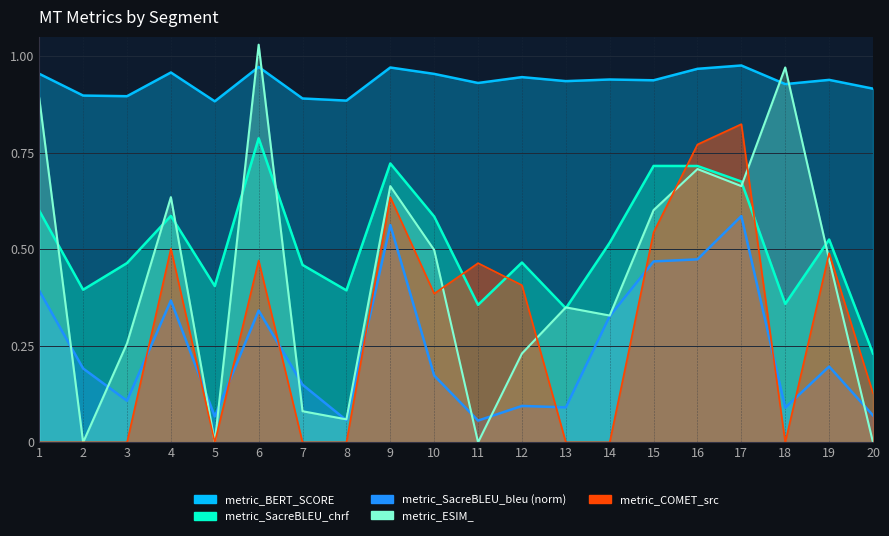

Reading left to right, extract all data points from this chart.

metric_SacreBLEU_bleu: 0.4	0.2	0.1	0.4	0.1	0.3	0.1	0.1	0.6	0.2	0.1	0.1	0.1	0.3	0.5	0.5	0.6	0.1	0.2	0.1
metric_SacreBLEU_chrf: 0.6	0.4	0.5	0.6	0.4	0.8	0.5	0.4	0.7	0.6	0.4	0.5	0.3	0.5	0.7	0.7	0.7	0.4	0.5	0.2
metric_BERT_SCORE: 1.0	0.9	0.9	1.0	0.9	1.0	0.9	0.9	1.0	1.0	0.9	0.9	0.9	0.9	0.9	1.0	1.0	0.9	0.9	0.9
metric_COMET_src: 0.0	0.0	0.0	0.5	0.0	0.5	0.0	0.0	0.6	0.4	0.5	0.4	0.0	0.0	0.5	0.8	0.8	0.0	0.5	0.1
metric_ESIM_: 0.9	0.0	0.3	0.6	0.0	1.0	0.1	0.1	0.7	0.5	0.0	0.2	0.3	0.3	0.6	0.7	0.7	1.0	0.5	0.0